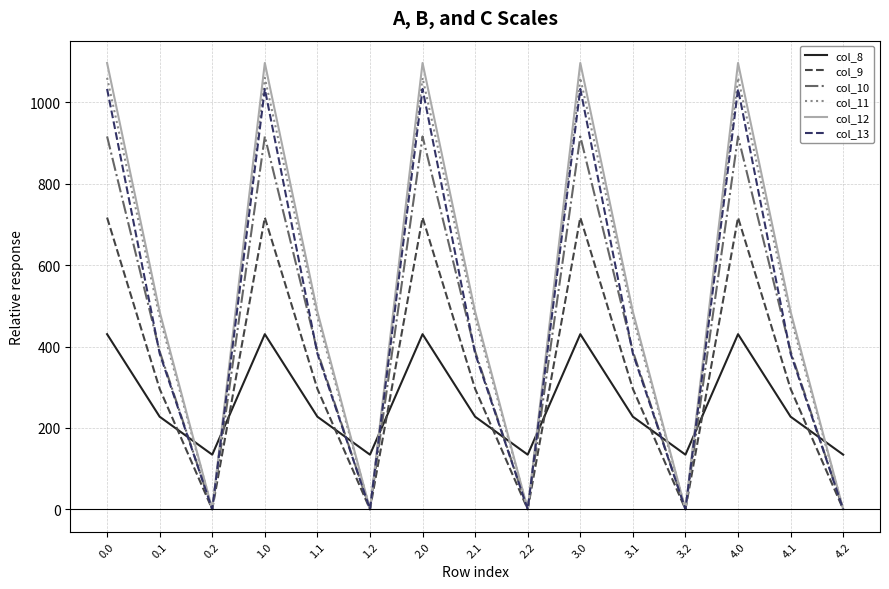

How many interior local peaks does the col_12 series have?

4